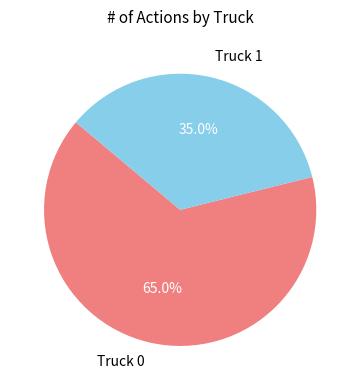

To the nearest percent, what is the combined percentage of Truck 1 and Truck 0?

100%